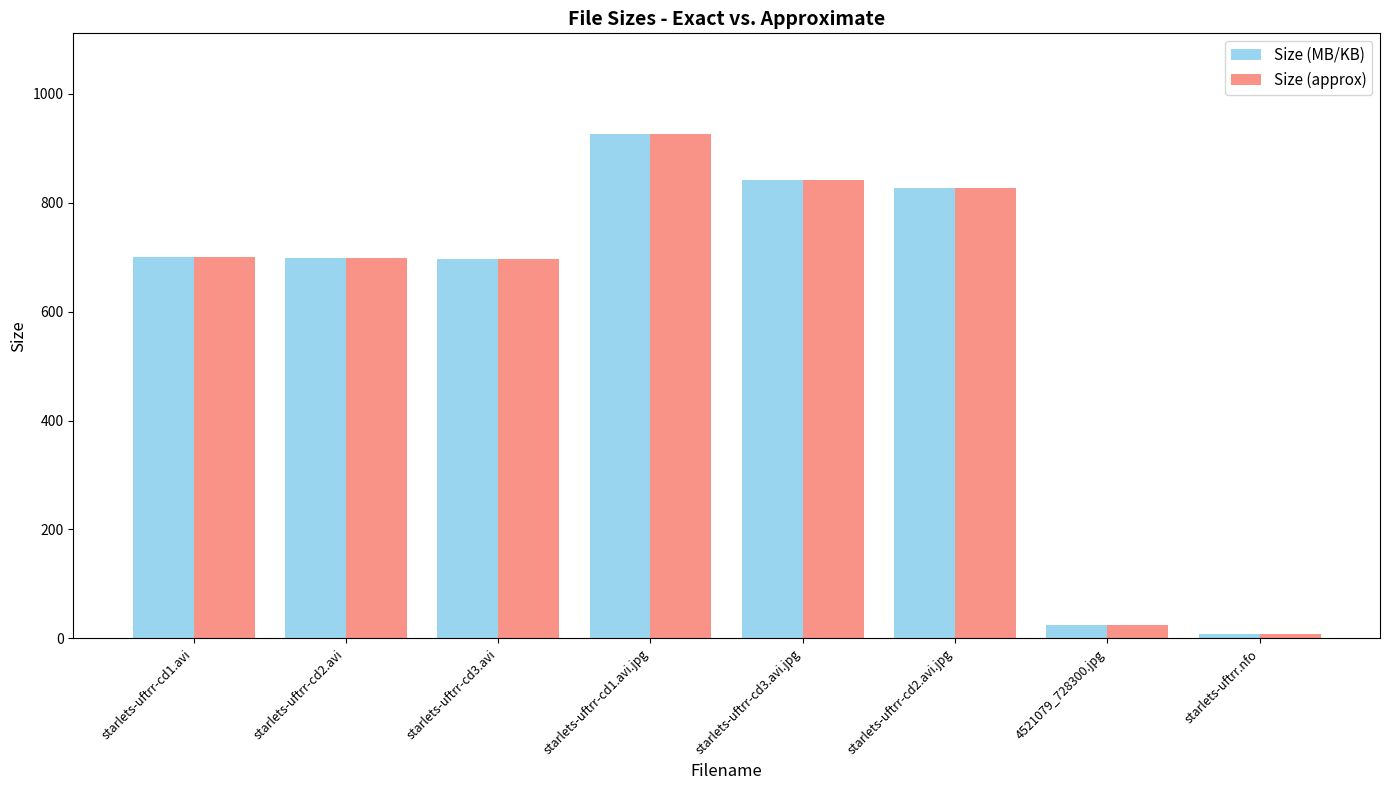

Is the value of Size (MB/KB) at starlets-uftrr-cd1.avi greater than the value of Size (approx) at 4521079_728300.jpg?

Yes